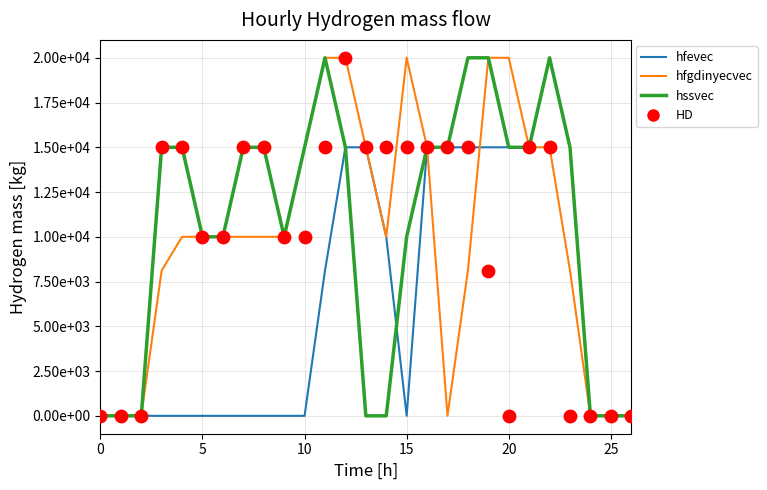

At which category is the sum across all series the highest?

12